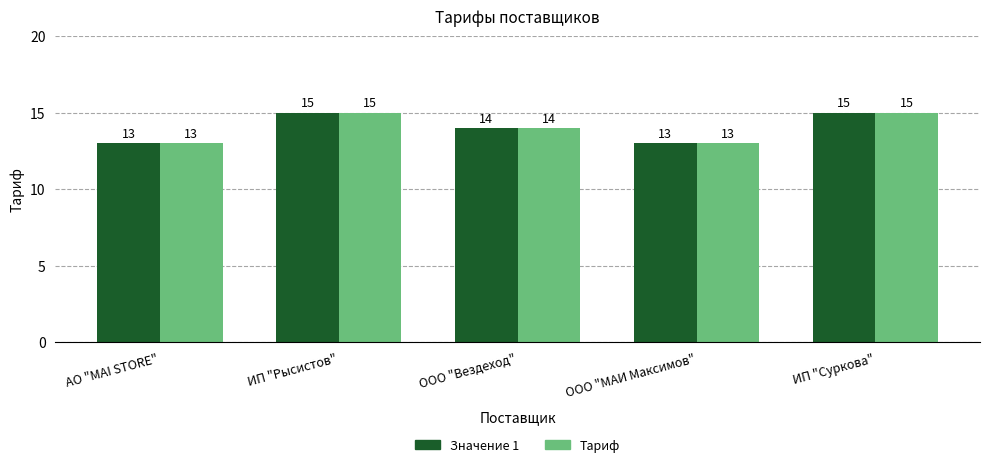

What is the maximum value shown in the chart?

15